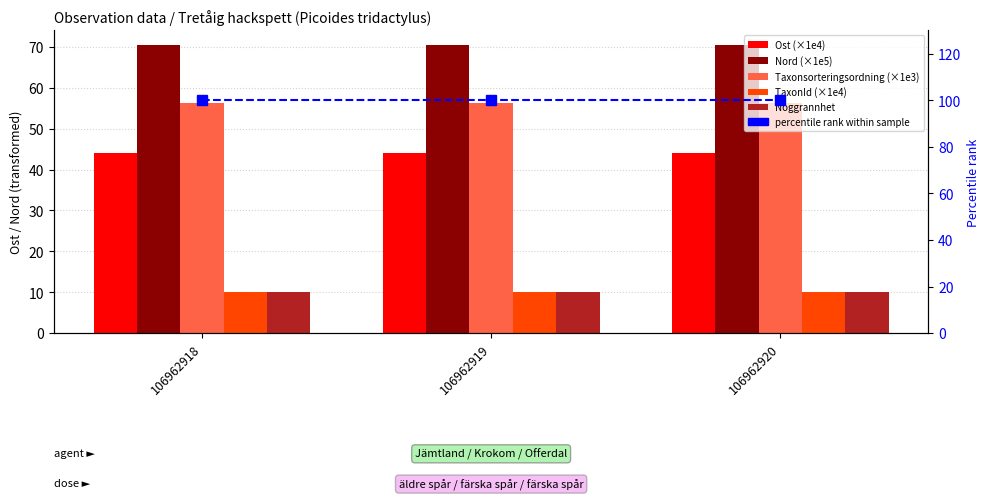

What is the value of the Noggrannhet bar at the 3rd from the left?

10.0